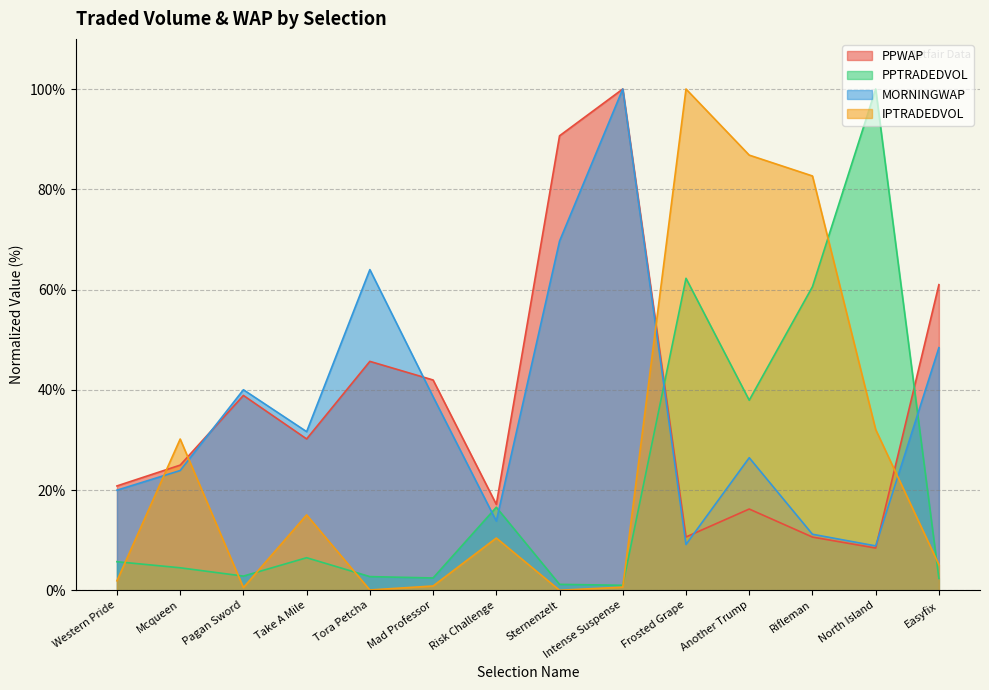

Is it true that IPTRADEDVOL equals 1.9 at Western Pride?

True